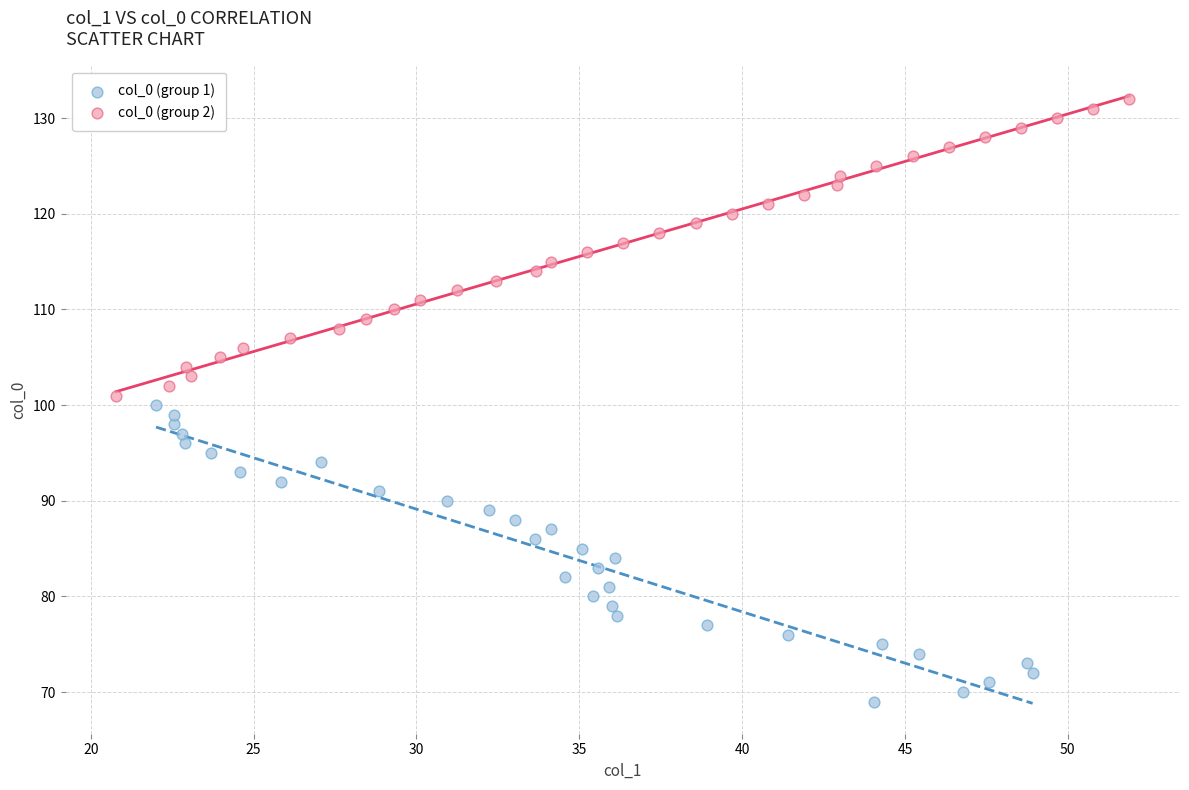

Which series reaches the minimum Y coordinate?

col_0 (group 1)